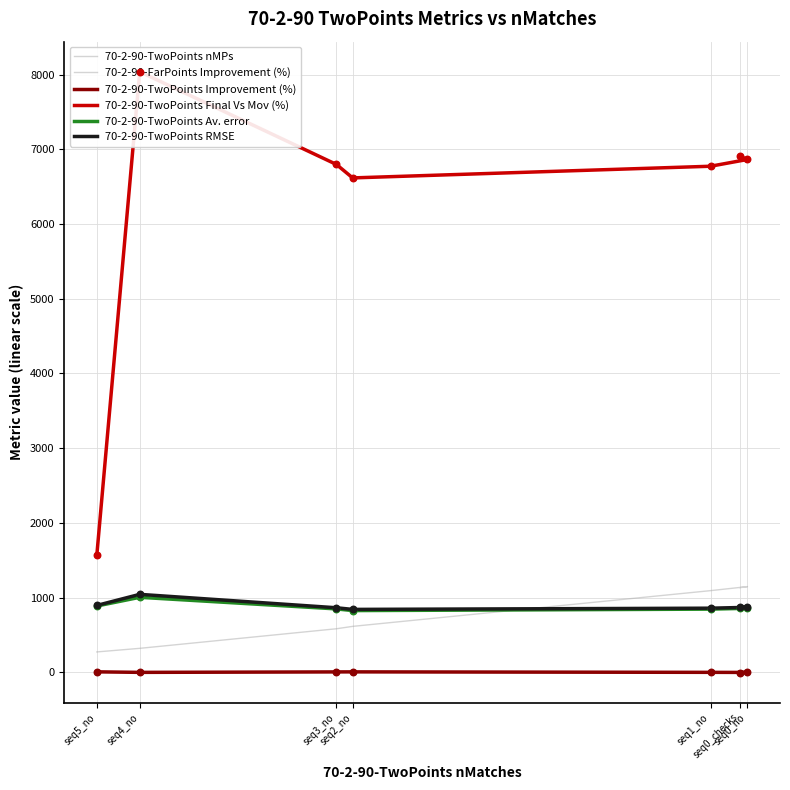

At how many categories does at least one series exceed 1026?

7